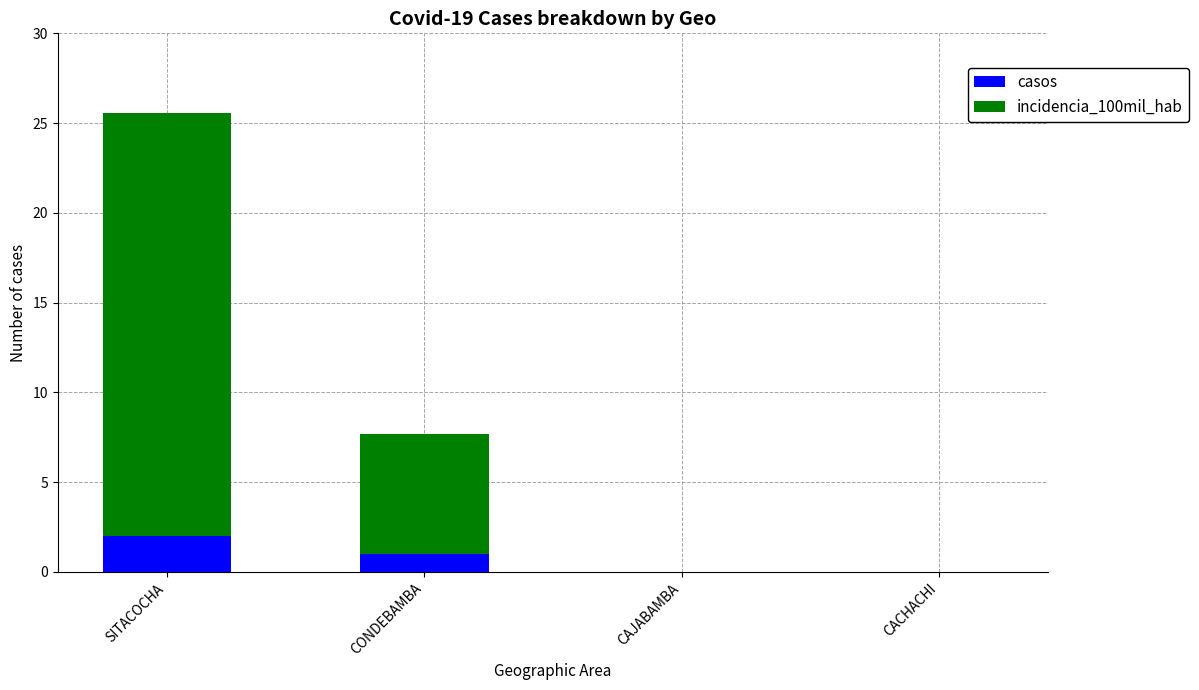

What is the maximum value for casos?

2.0